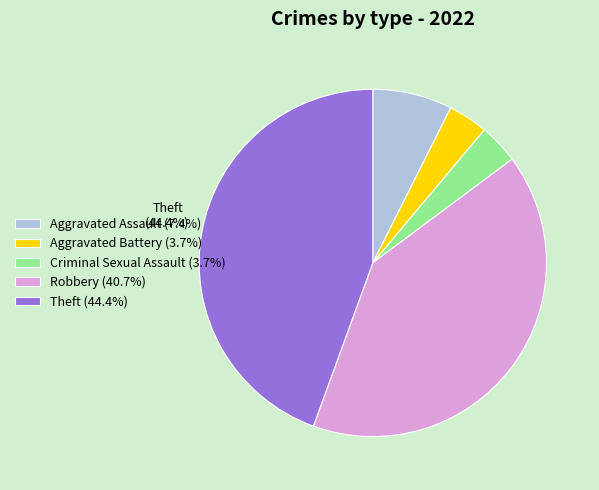

Is there any slice that represents more than half of the pie?

No